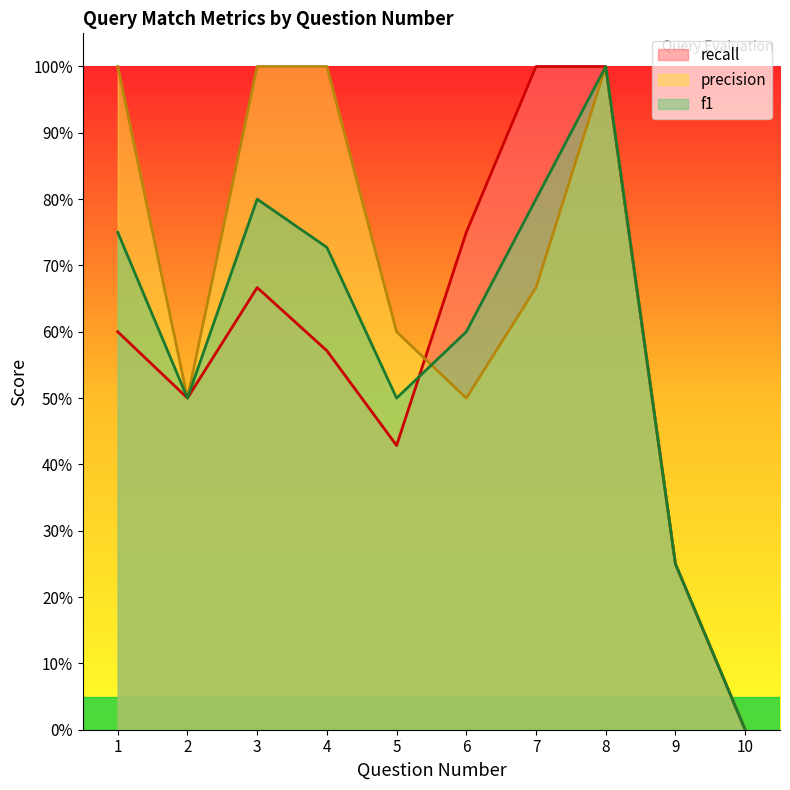

At which category does precision reach its first local peak?

8